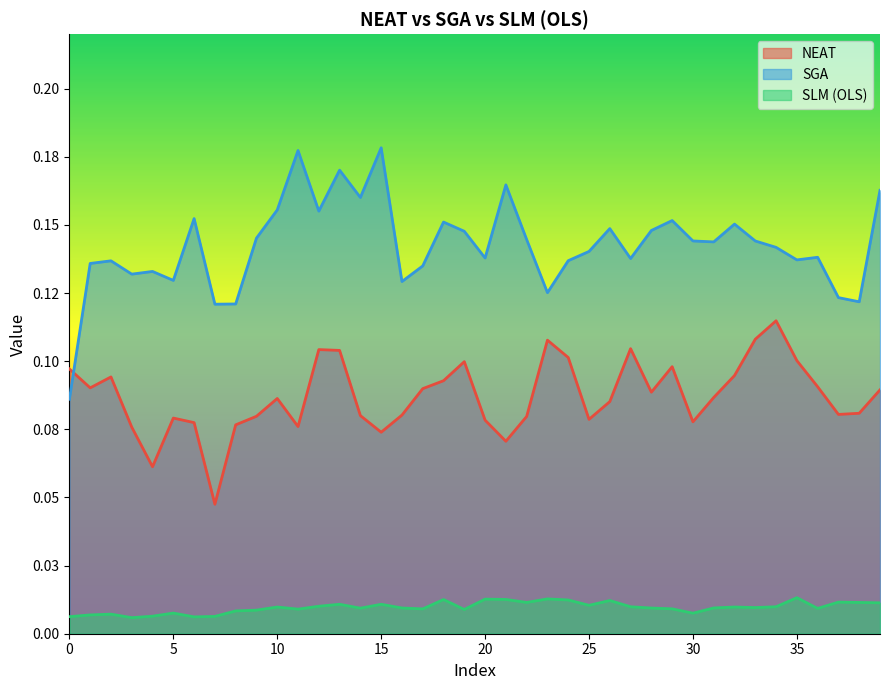

What is the difference between the maximum and minimum values in the SGA series?

0.1